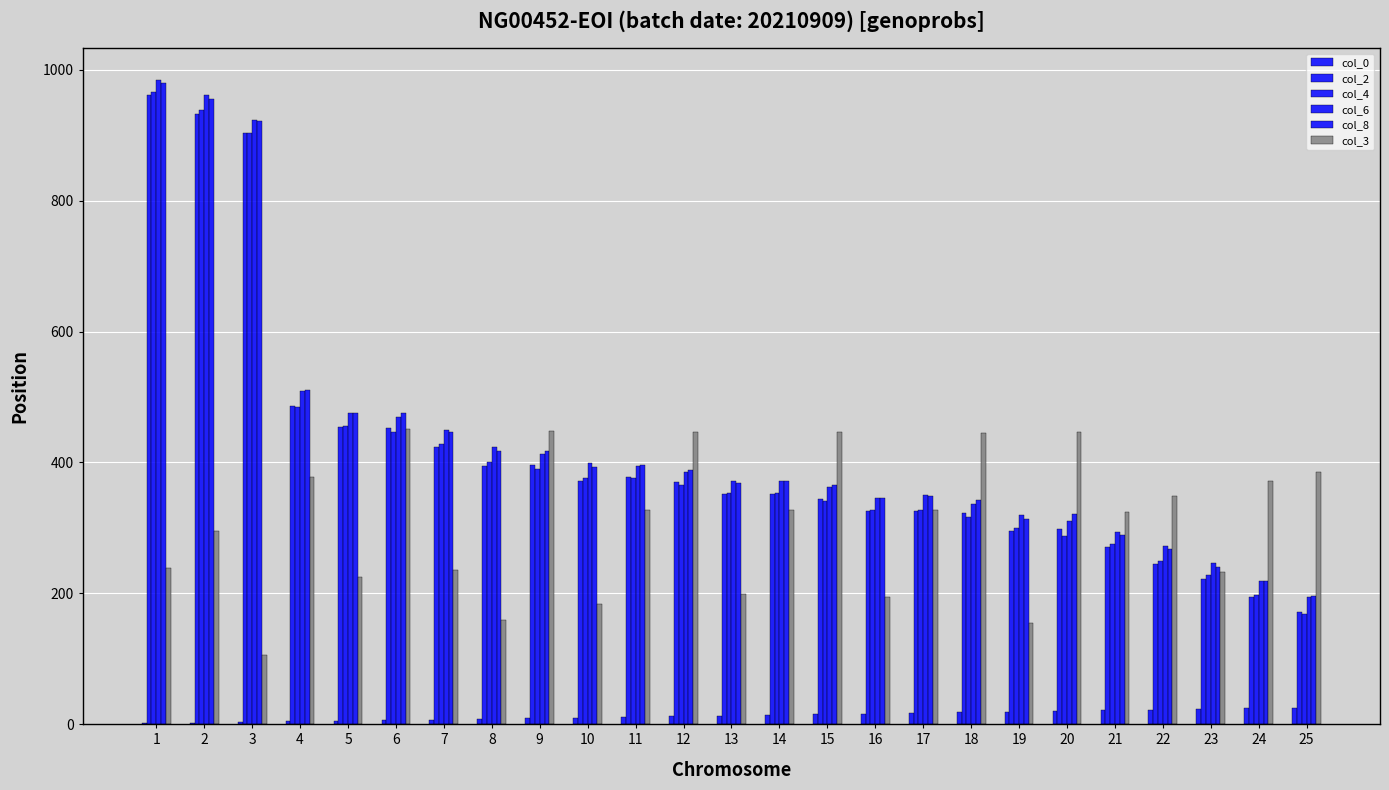

How many groups of bars are there?

25